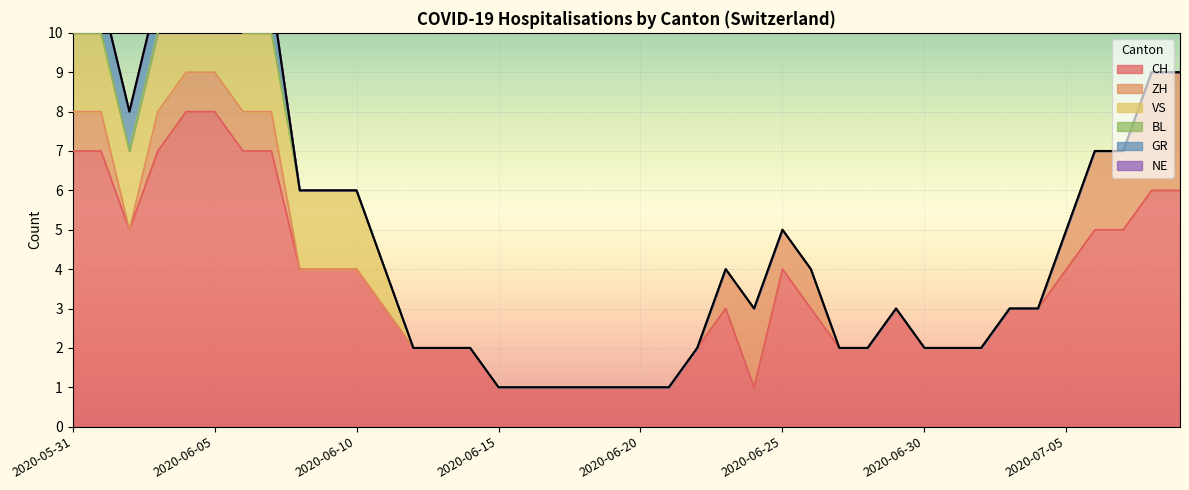

Reading right to left, extract all data points from this chart.

CH: 6	6	5	5	4	3	3	2	2	2	3	2	2	3	4	1	3	2	1	1	1	1	1	1	1	2	2	2	3	4	4	4	7	7	8	8	7	5	7	7
ZH: 3	3	2	2	1	0	0	0	0	0	0	0	0	1	1	2	1	0	0	0	0	0	0	0	0	0	0	0	0	0	0	0	1	1	1	1	1	0	1	1
VS: 0	0	0	0	0	0	0	0	0	0	0	0	0	0	0	0	0	0	0	0	0	0	0	0	0	0	0	0	1	2	2	2	2	2	2	2	2	2	2	2
BL: 0	0	0	0	0	0	0	0	0	0	0	0	0	0	0	0	0	0	0	0	0	0	0	0	0	0	0	0	0	0	0	0	0	0	0	0	0	0	0	0
GR: 0	0	0	0	0	0	0	0	0	0	0	0	0	0	0	0	0	0	0	0	0	0	0	0	0	0	0	0	0	0	0	0	1	1	1	1	1	1	1	1
NE: 0	0	0	0	0	0	0	0	0	0	0	0	0	0	0	0	0	0	0	0	0	0	0	0	0	0	0	0	0	0	0	0	0	0	0	0	0	0	0	0